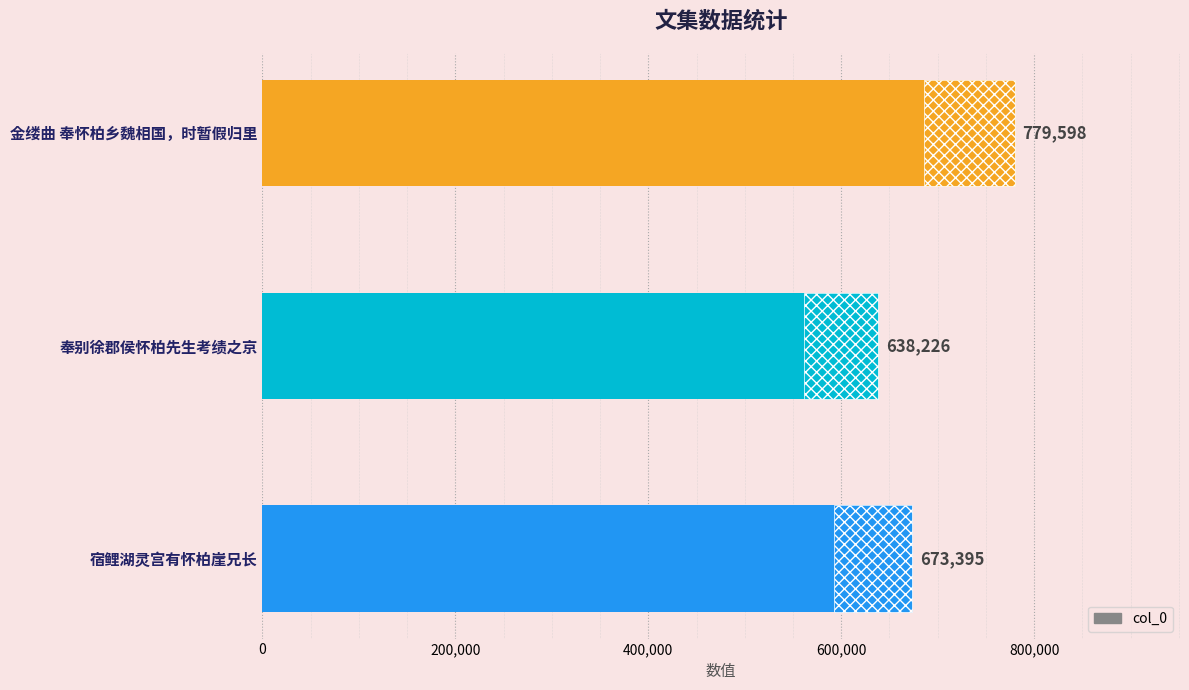

What is the difference between the maximum and minimum values?

141372